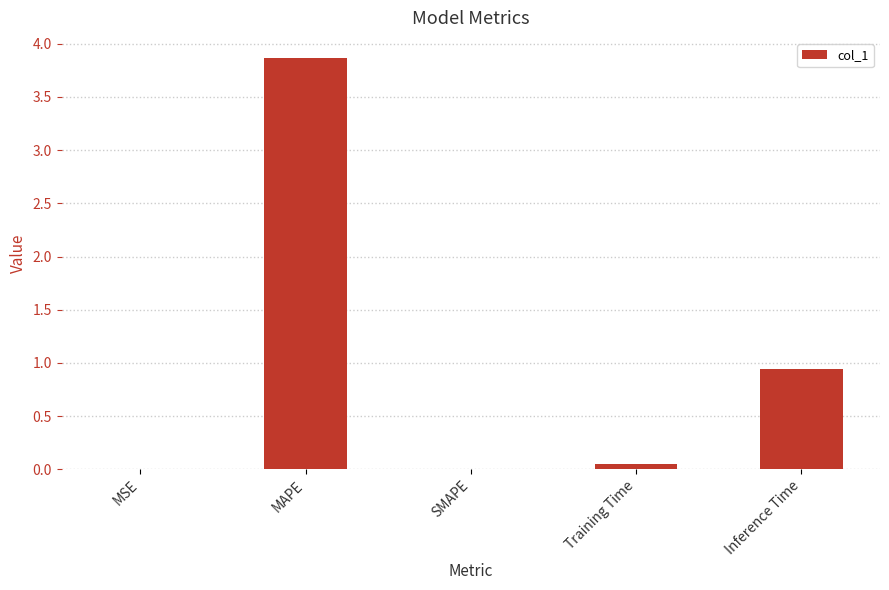

Which has a higher value, Inference Time or SMAPE?

Inference Time